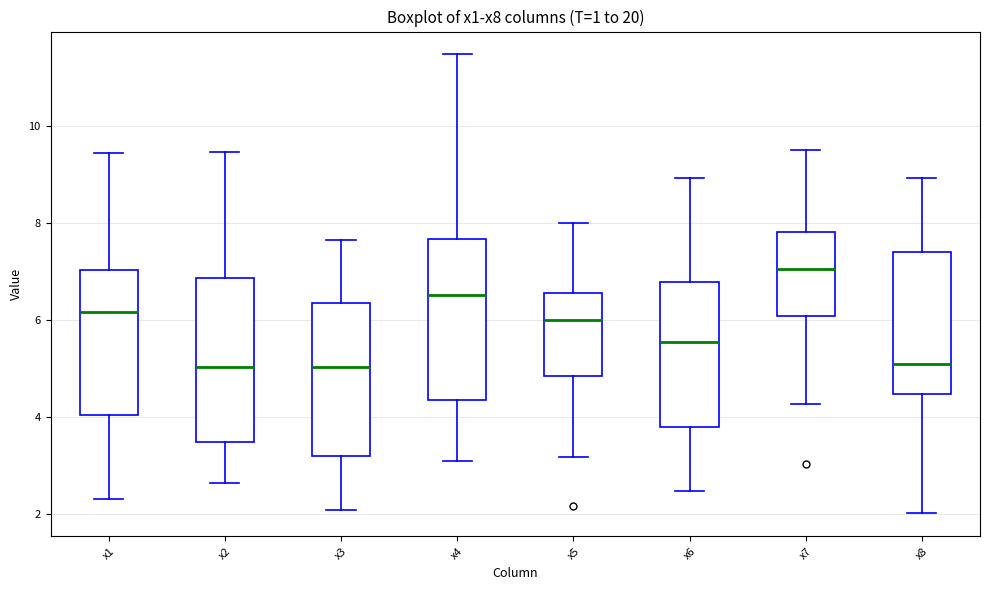

Reading left to right, transcribe this box plot: for each box, give where its median line is, the range the box spans, and where its two whiskers end, as read against the y-axis. The values are not printed on the chart, so give them approximately, as read against the axis.

x1: median 6.2, box 4.0 to 7.0, whiskers 2.4 to 9.4
x2: median 5.0, box 3.4 to 6.8, whiskers 2.6 to 9.4
x3: median 5.0, box 3.2 to 6.4, whiskers 2.0 to 7.6
x4: median 6.6, box 4.4 to 7.6, whiskers 3.0 to 11.4
x5: median 6.0, box 4.8 to 6.6, whiskers 3.2 to 8.0
x6: median 5.6, box 3.8 to 6.8, whiskers 2.4 to 9.0
x7: median 7.0, box 6.0 to 7.8, whiskers 4.2 to 9.6
x8: median 5.2, box 4.4 to 7.4, whiskers 2.0 to 9.0